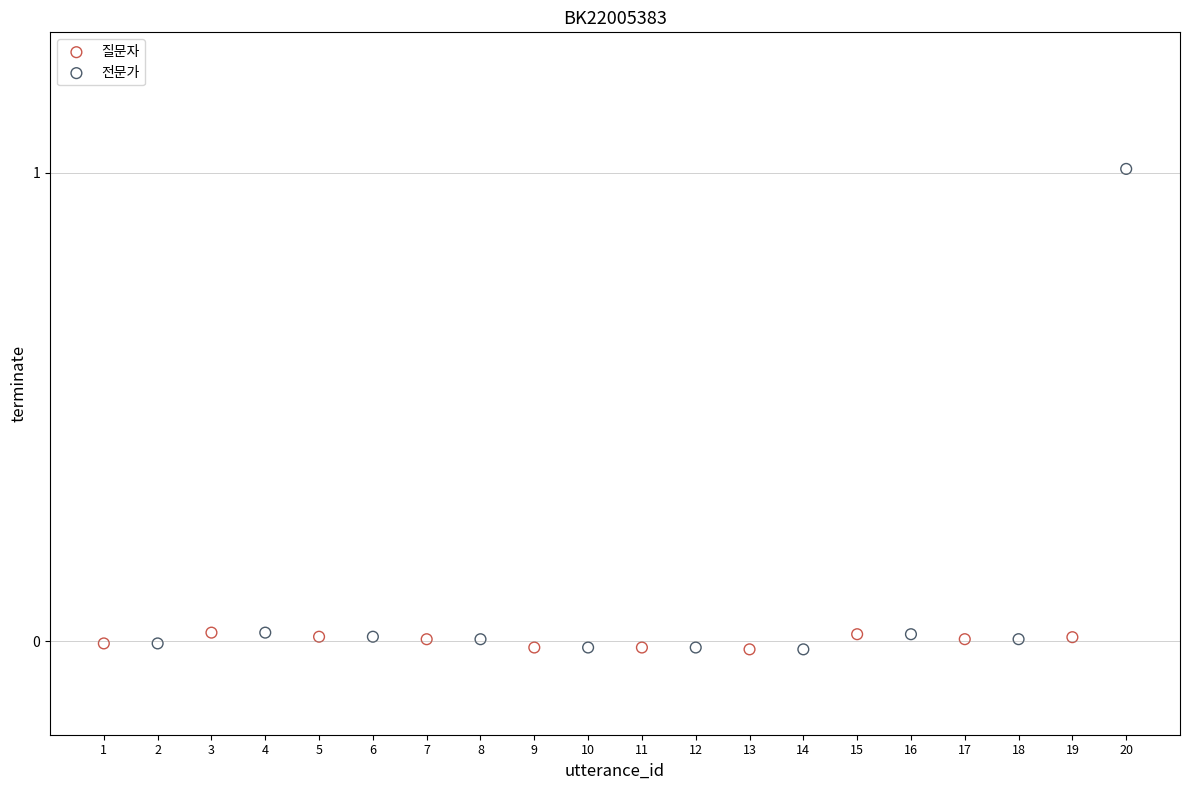

Which series reaches the maximum Y coordinate?

전문가